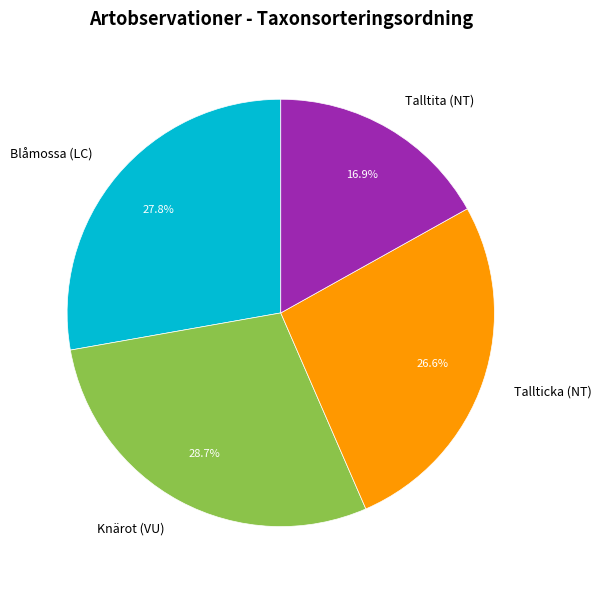

Between Talltita (NT) and Knärot (VU), which is larger?

Knärot (VU)